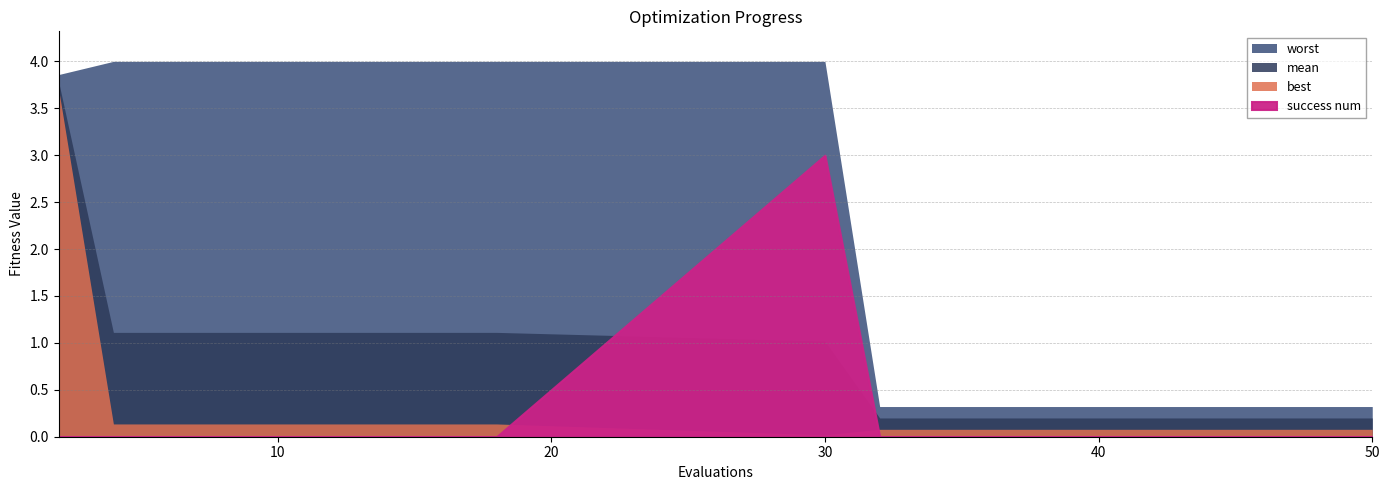

Reading left to right, transcribe all the data shown in this chart.

mean: 2=3.8	4=1.1	6=1.1	8=1.1	10=1.1	12=1.1	14=1.1	16=1.1	18=1.1	30=1.0	32=0.2	34=0.2	36=0.2	38=0.2	40=0.2	42=0.2	44=0.2	46=0.2	48=0.2	50=0.2
best: 2=3.7	4=0.1	6=0.1	8=0.1	10=0.1	12=0.1	14=0.1	16=0.1	18=0.1	30=0.0	32=0.1	34=0.1	36=0.1	38=0.1	40=0.1	42=0.1	44=0.1	46=0.1	48=0.1	50=0.1
worst: 2=3.9	4=4.0	6=4.0	8=4.0	10=4.0	12=4.0	14=4.0	16=4.0	18=4.0	30=4.0	32=0.3	34=0.3	36=0.3	38=0.3	40=0.3	42=0.3	44=0.3	46=0.3	48=0.3	50=0.3
success num: 2=0.0	4=0.0	6=0.0	8=0.0	10=0.0	12=0.0	14=0.0	16=0.0	18=0.0	30=3.0	32=0.0	34=0.0	36=0.0	38=0.0	40=0.0	42=0.0	44=0.0	46=0.0	48=0.0	50=0.0